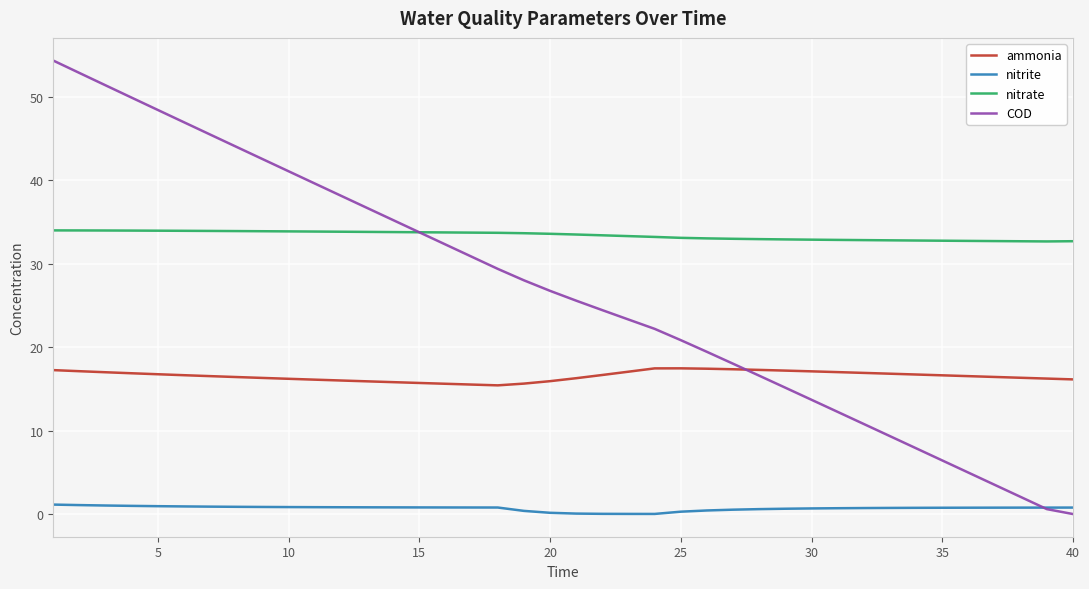

What are all the series names shown in the legend?

ammonia, nitrite, nitrate, COD